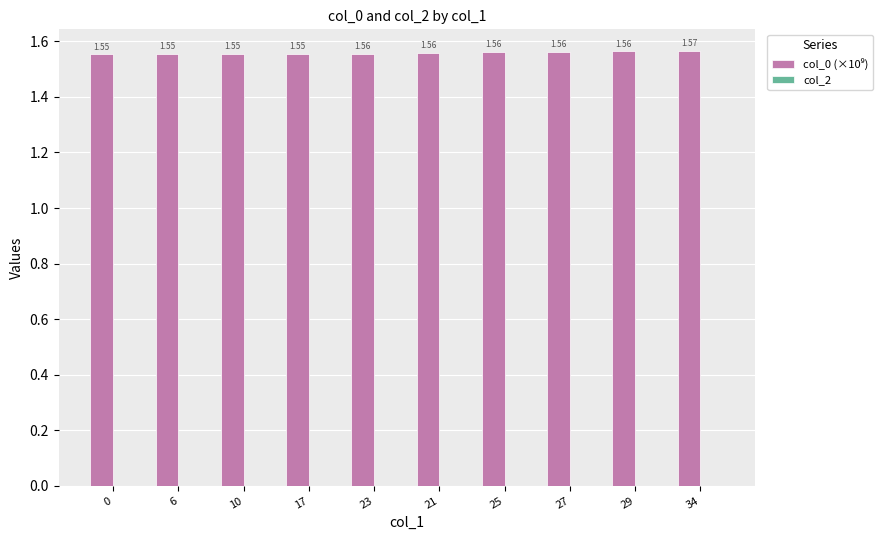

What is the ratio of the value at 6 to the value at 34?

1.0